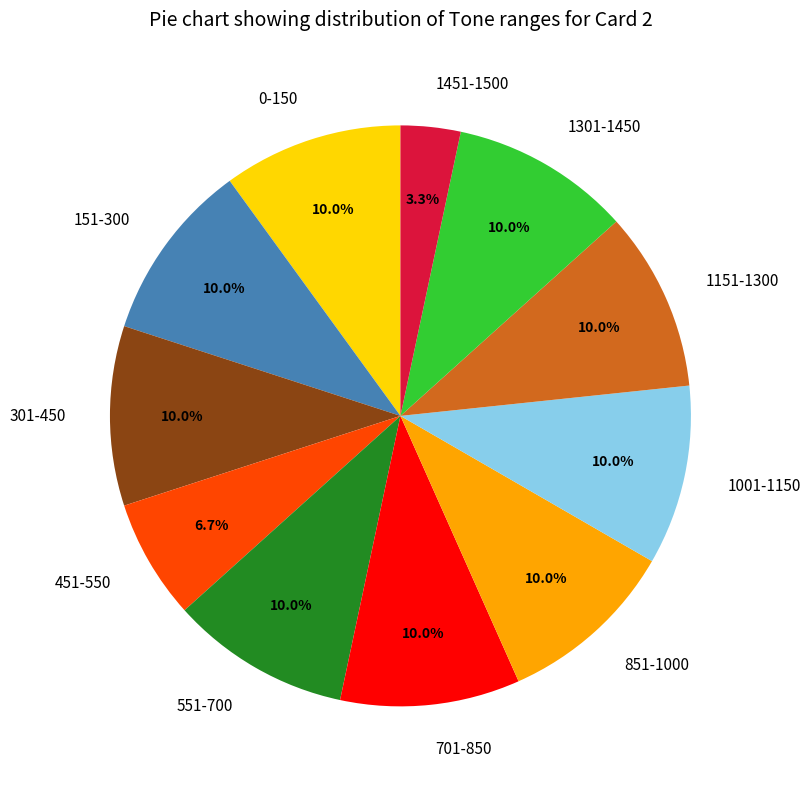

The 1001-1150 slice represents 10% of the pie. True or false?

True